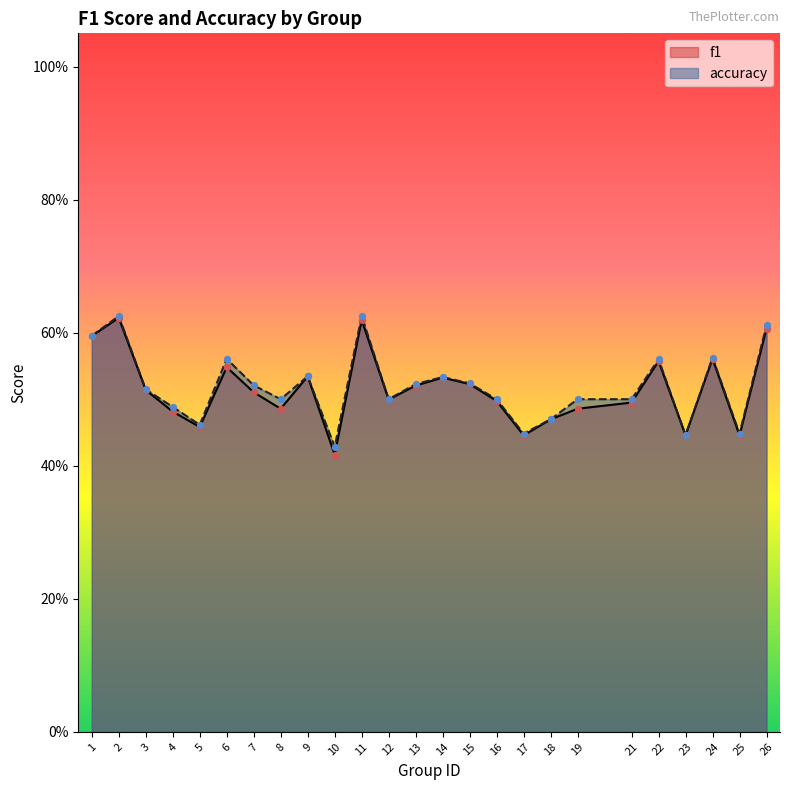

What is the total value across all series at 18?

0.9